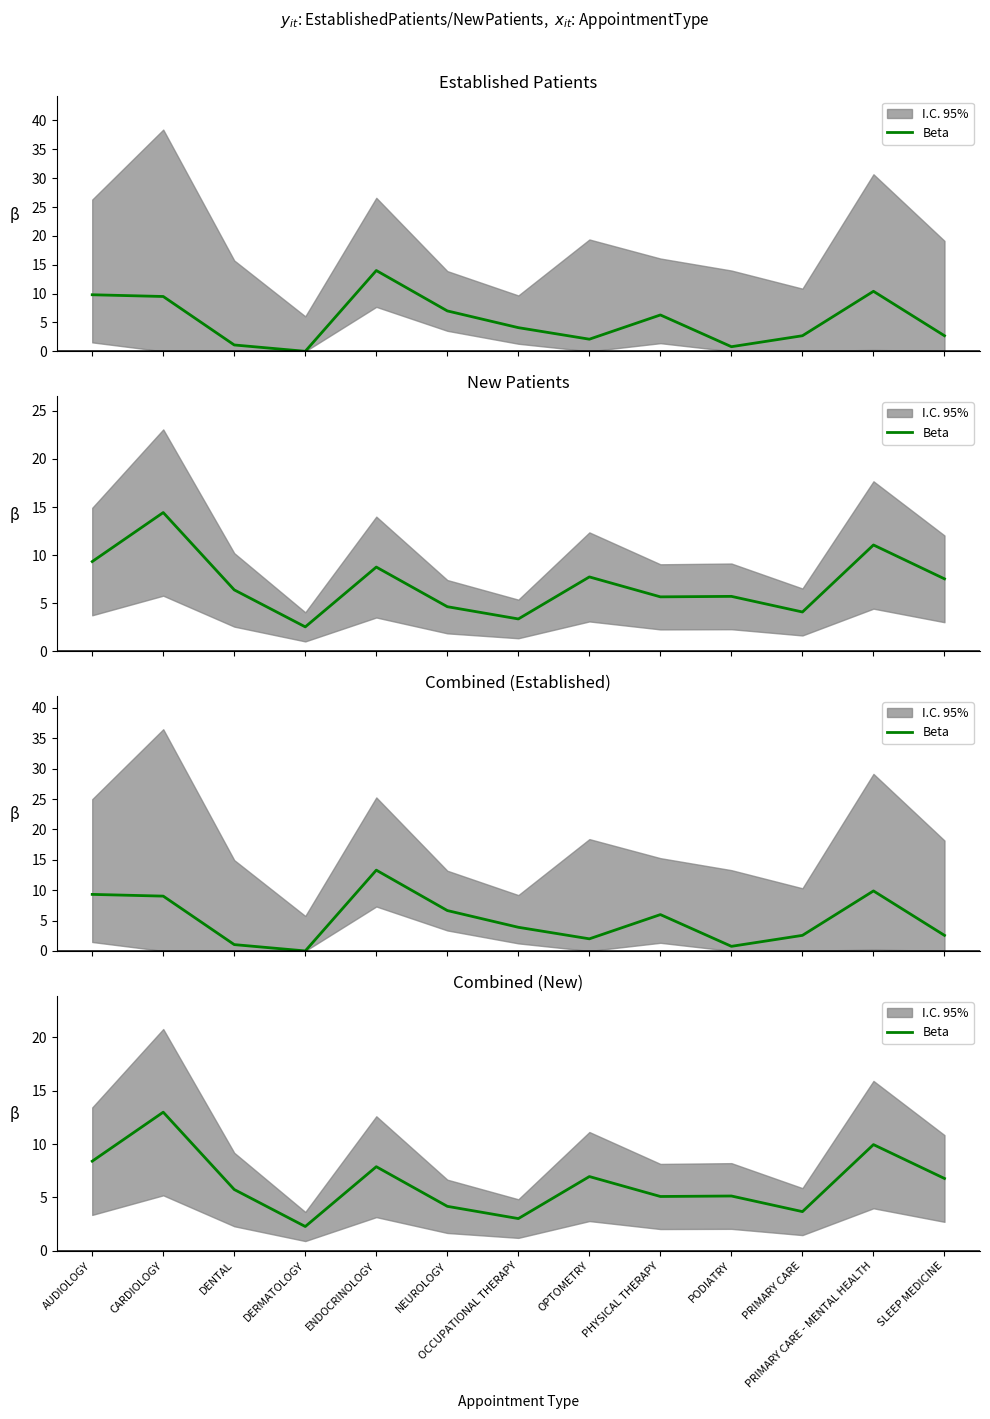

Which label corresponds to the smallest value in the chart?

DERMATOLOGY